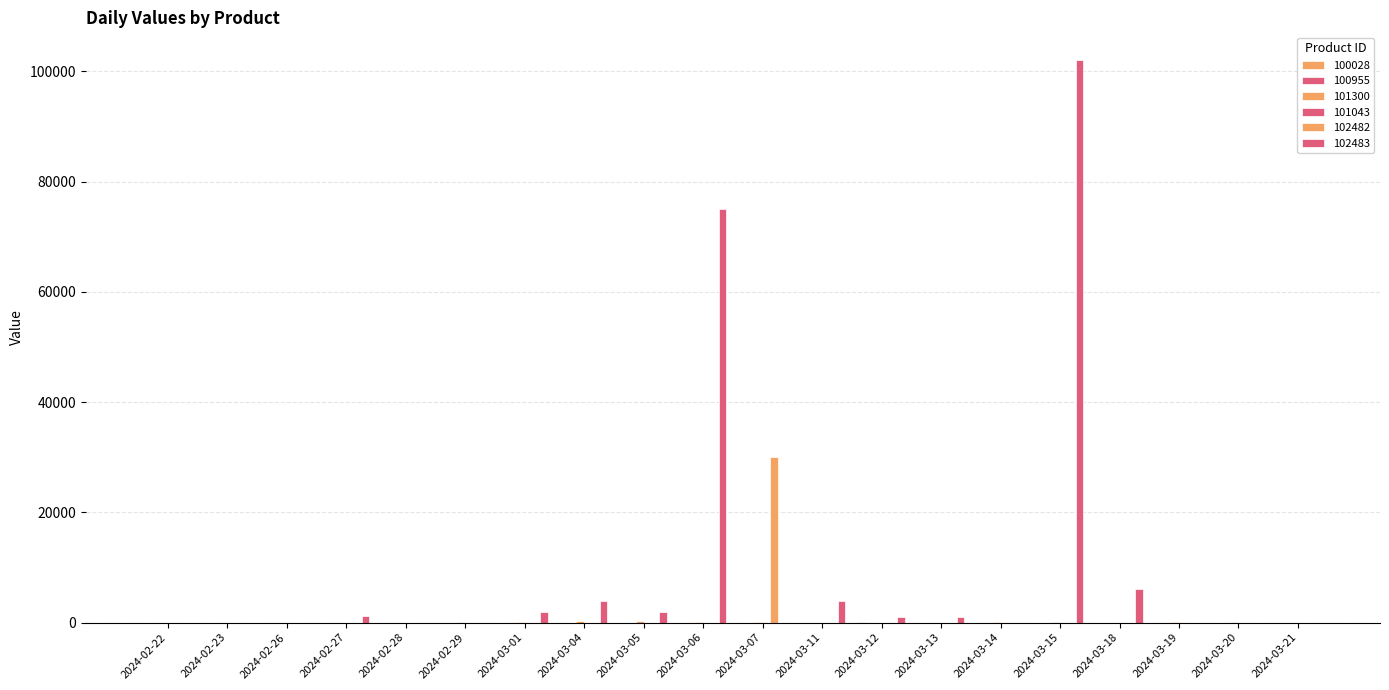

At how many categories does at least one series exceed 92417?

1